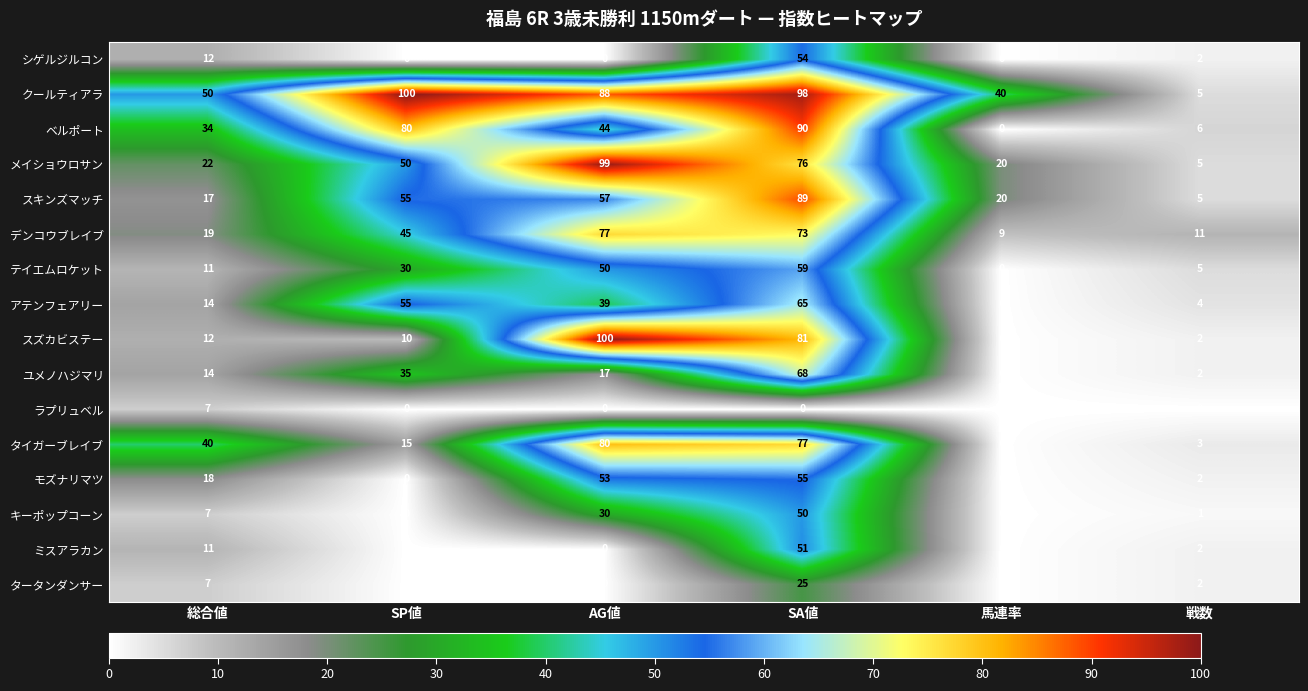

List the labels in order of スキンズマッチ value, smallest first.

戦数, 総合値, 馬連率, SP値, AG値, SA値